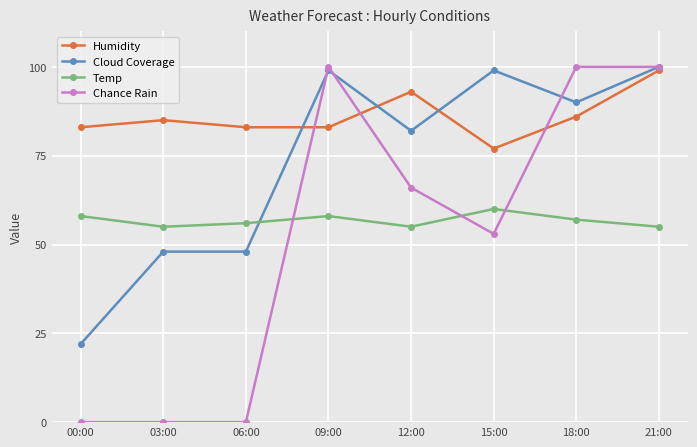

Where is Humidity nearest to the value 88?

18:00